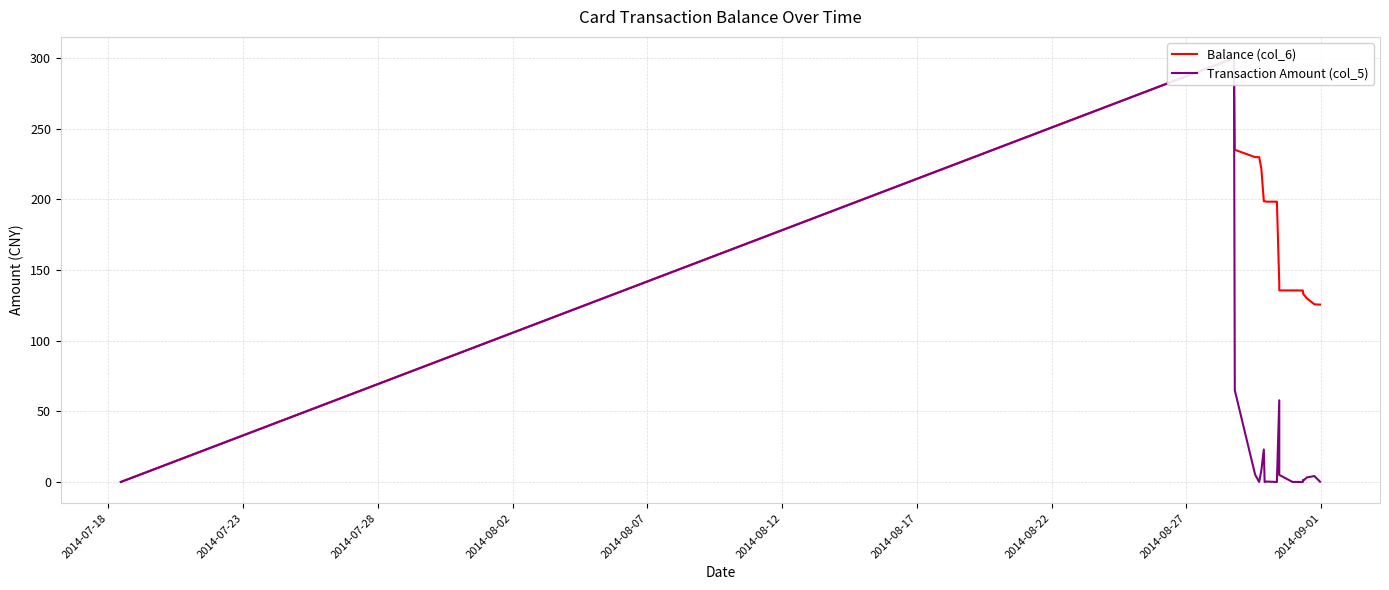

How many lines are shown in the chart?

2